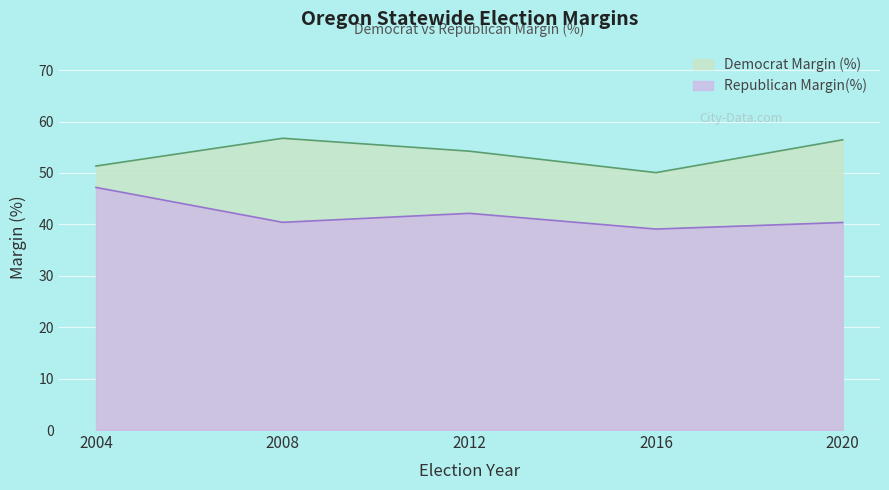

Reading left to right, what are all the values shown in this chart?

Democrat Margin (%): 2004=51.4	2008=56.8	2012=54.2	2016=50.1	2020=56.5
Republican Margin(%): 2004=47.2	2008=40.4	2012=42.1	2016=39.1	2020=40.4